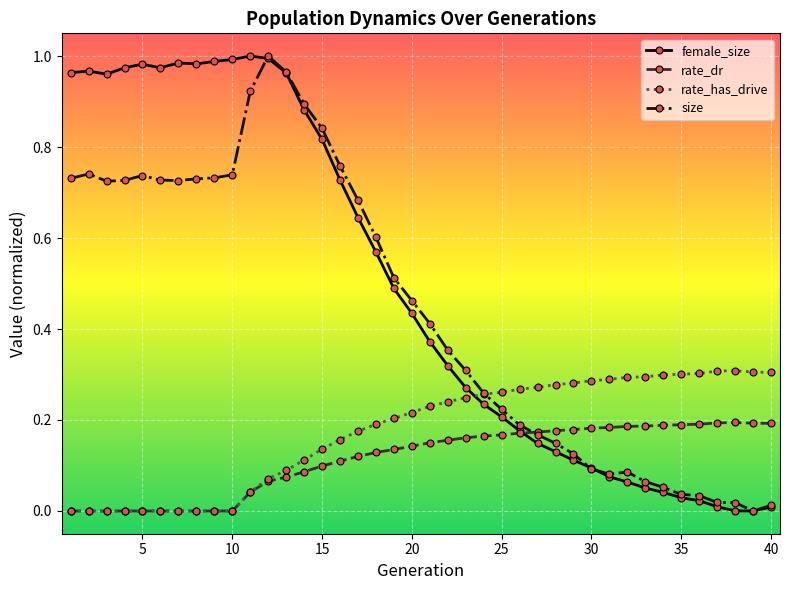

Which series has the largest total across all categories?

female_size